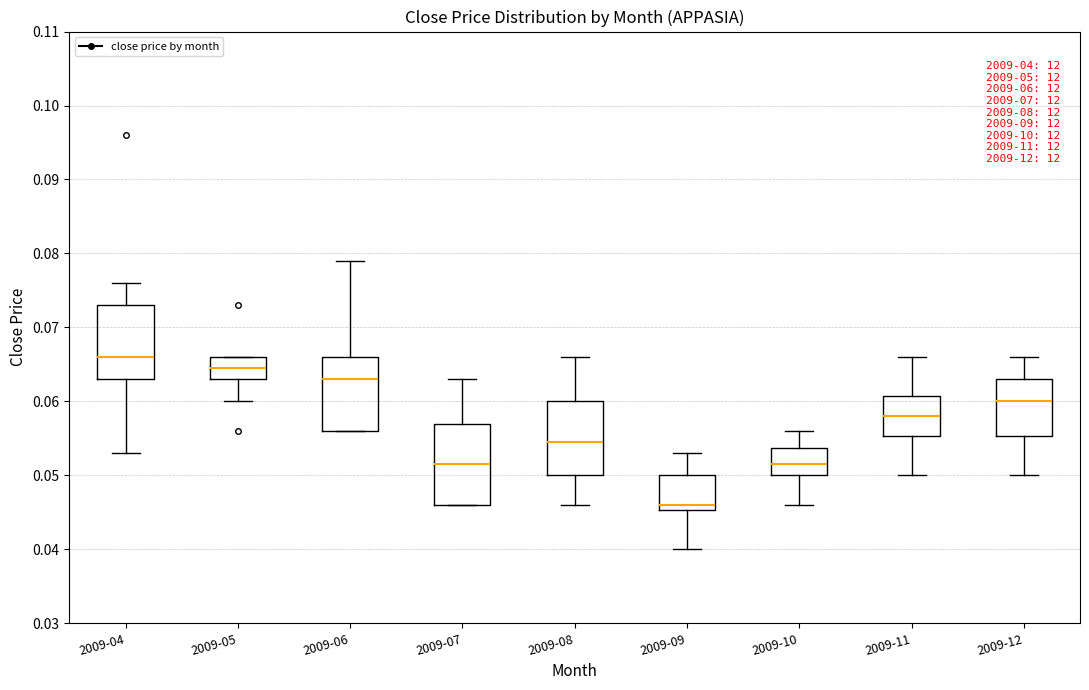

Which box is the tallest, from its lower edge to its upper edge?

2009-07